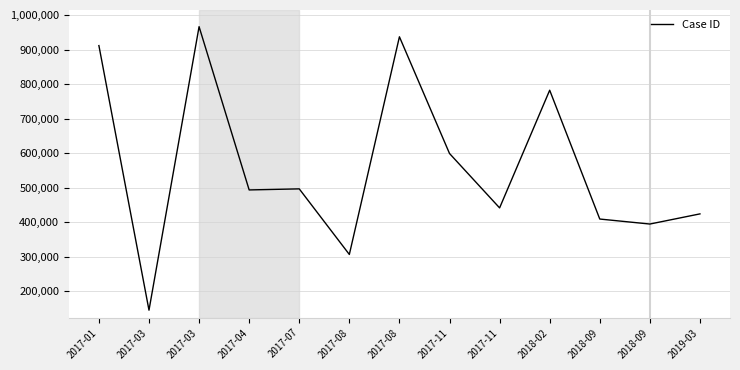

What is the minimum value shown in the chart?

144834